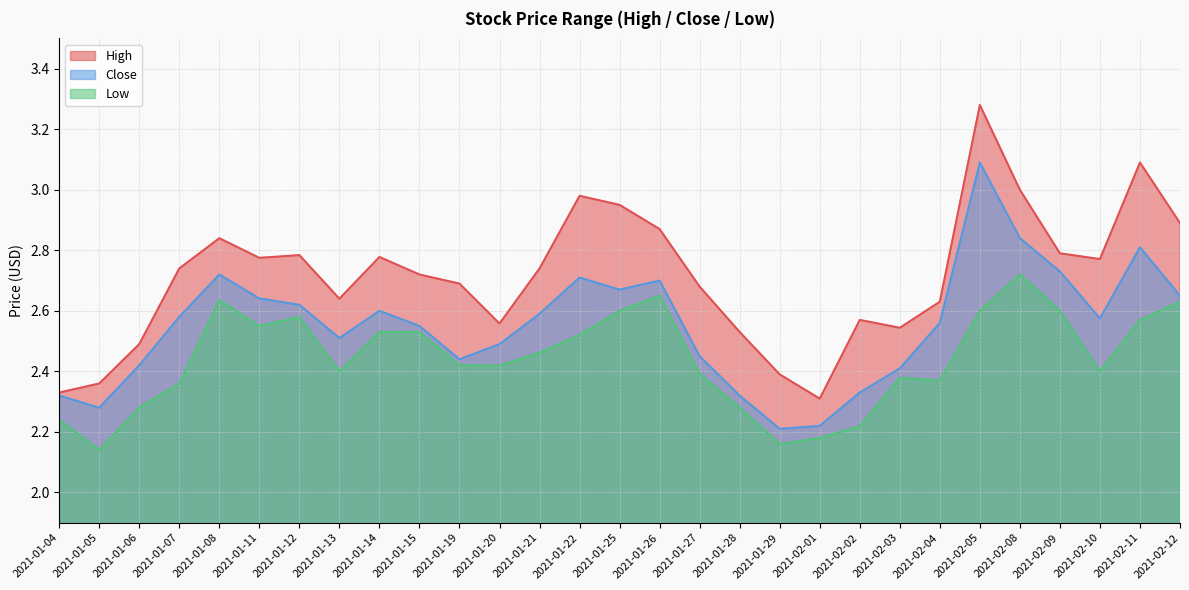

The value of High at 2021-01-15 is 2.7. True or false?

True